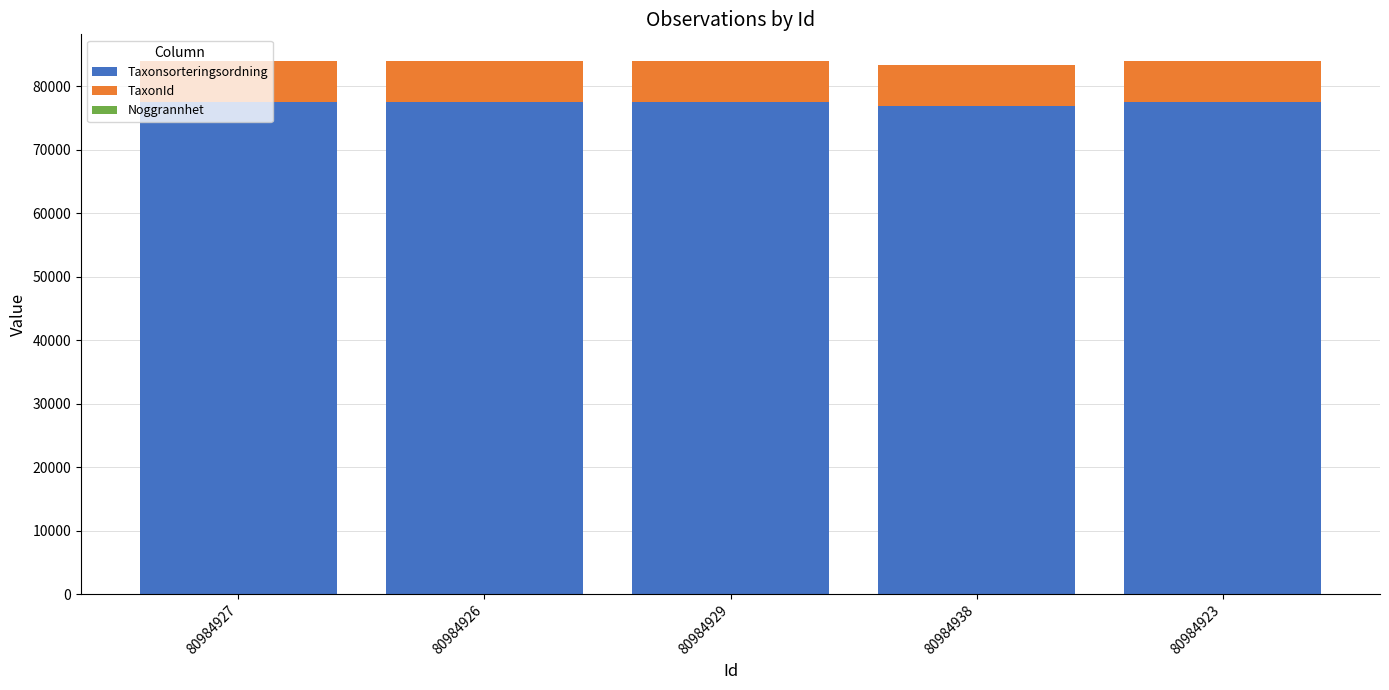

True or false: Taxonsorteringsordning has a value of 102868 at 80984926.

False